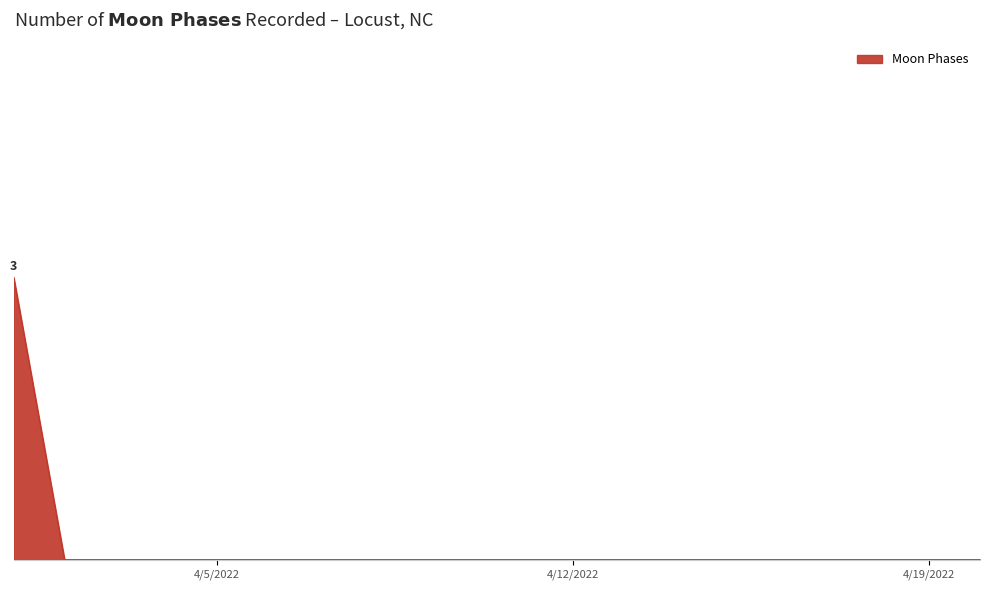

True or false: there are more than 1 points higher than both neighbors.

False